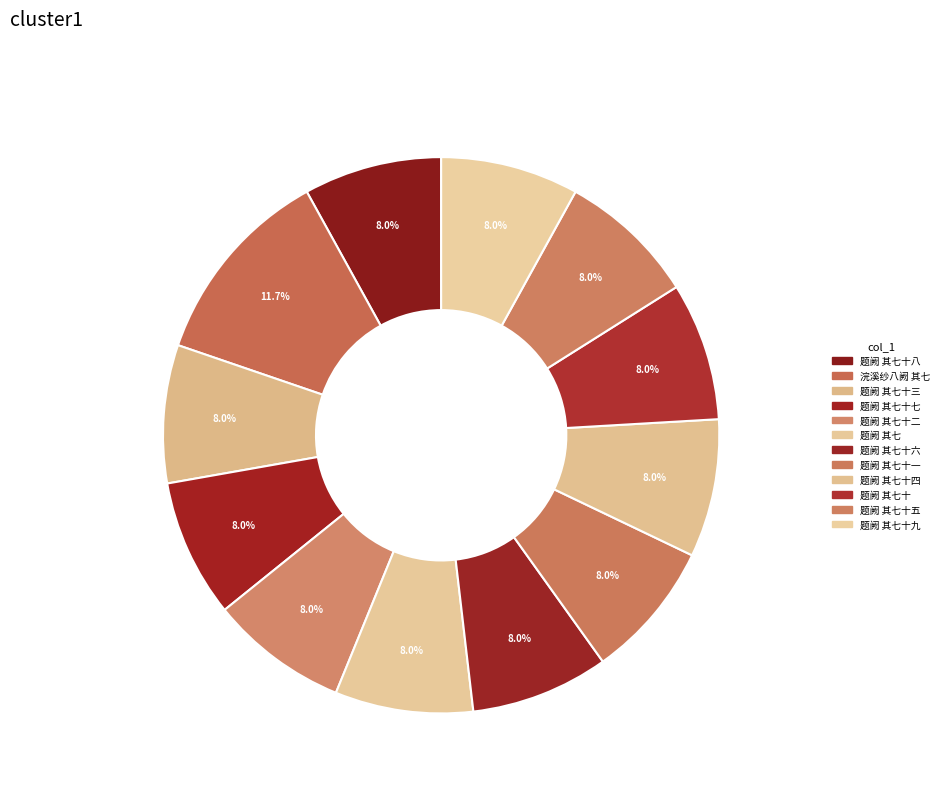

Count the number of slices in the pie.

12